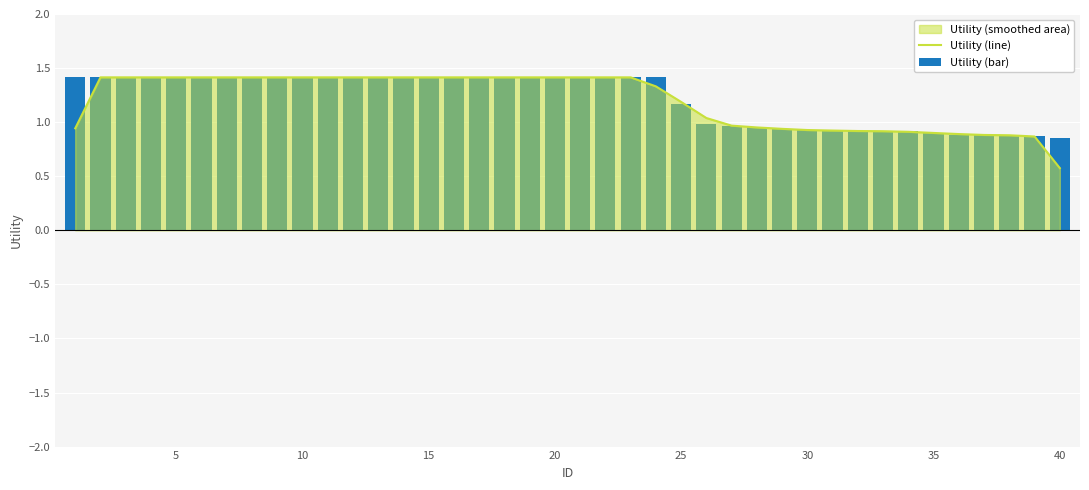

How many data points in Utility (bar) are above 1?

25